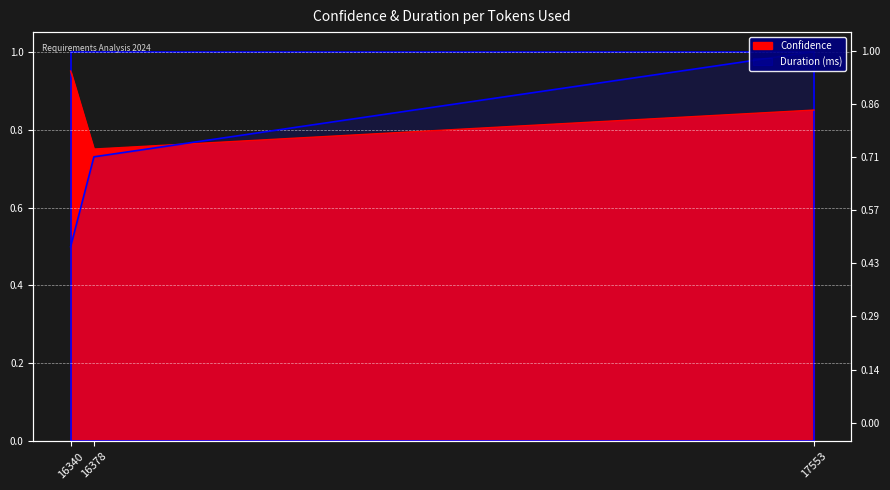

What is the average value of the Confidence series?

0.8